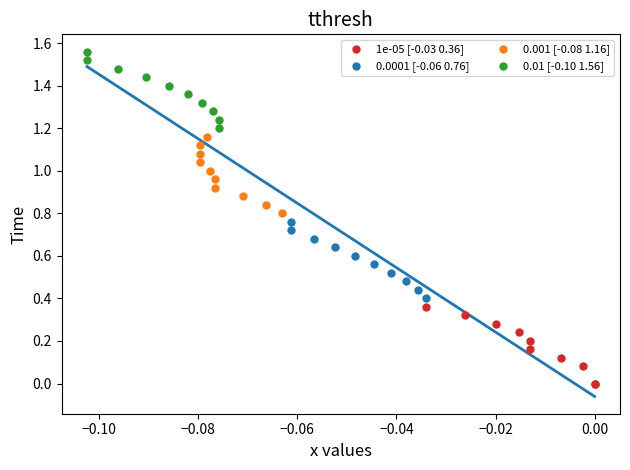

Which series contains the highest Y value?

0.01 [-0.10 1.56]